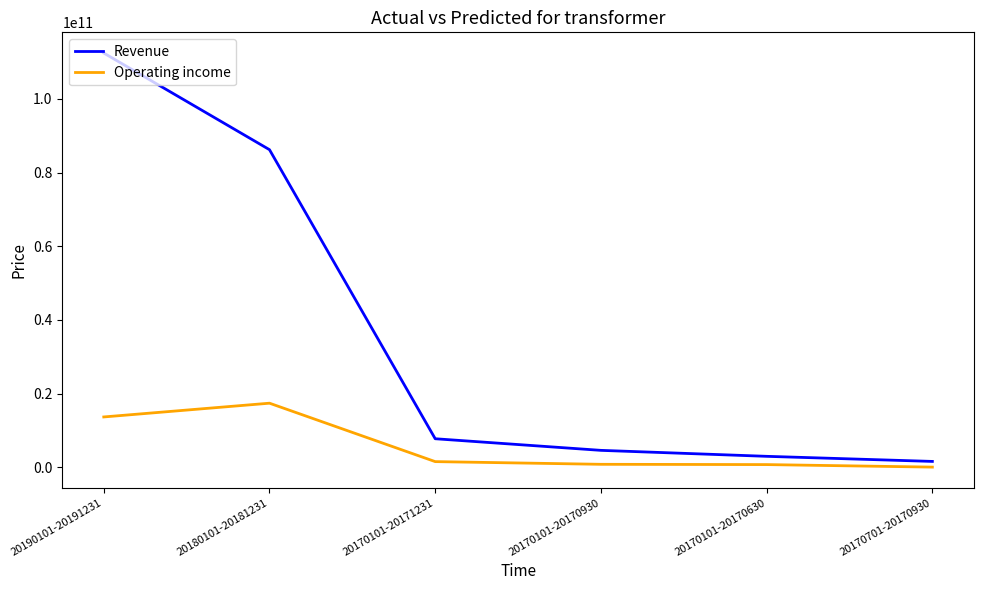

What is the sum of all Revenue values?

215689176841